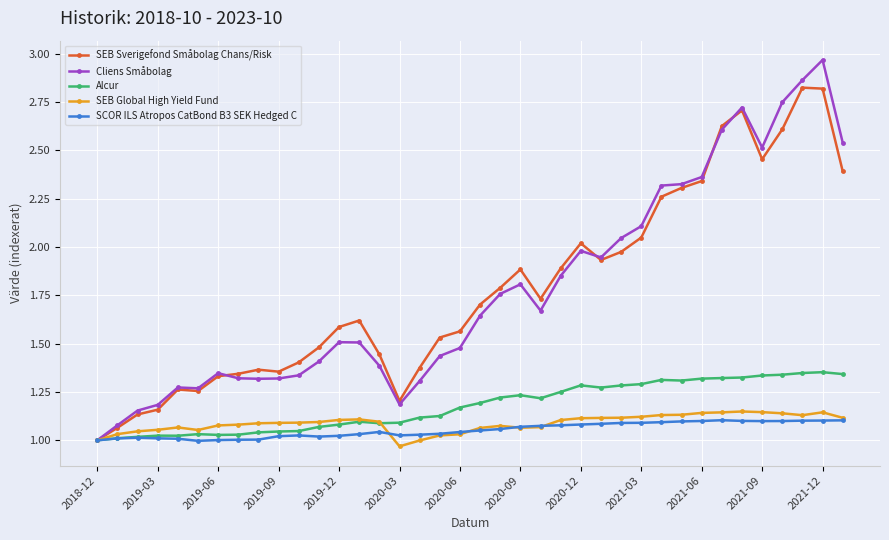

True or false: SEB Sverigefond Småbolag Chans/Risk has more than 0 interior local peaks.

True